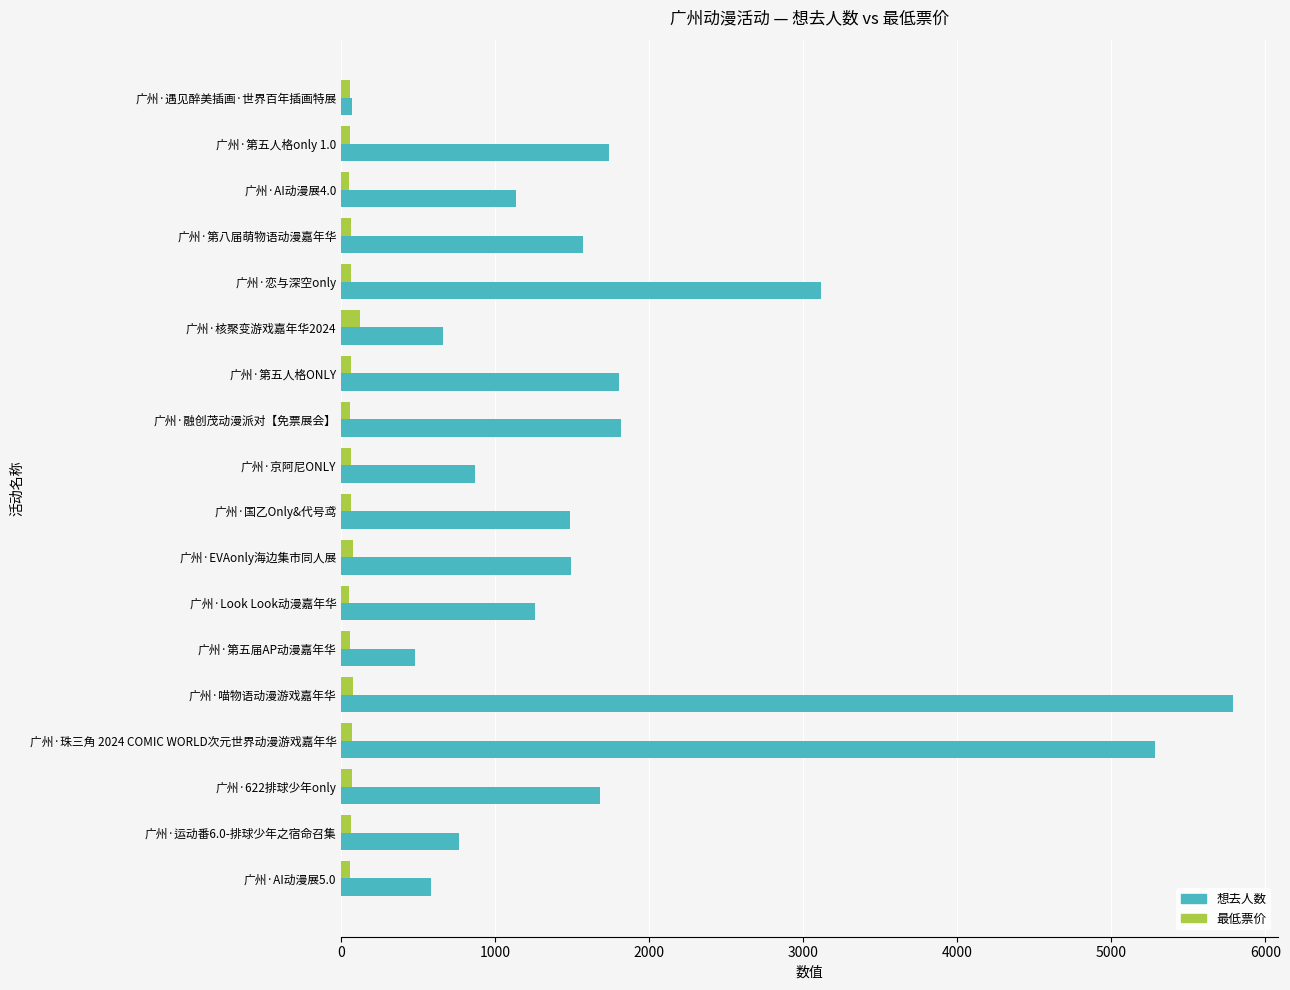

Between 广州·国乙Only&代号鸢 and 广州·运动番6.0-排球少年之宿命召集, which series saw the biggest shift?

想去人数